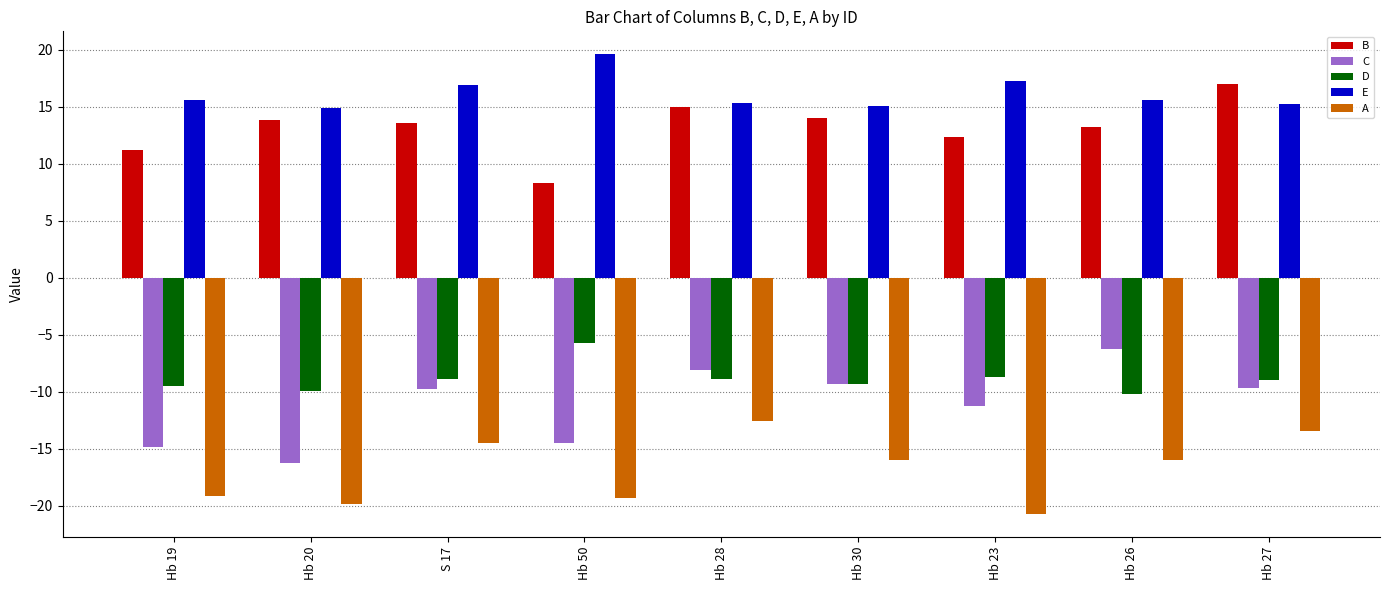

What is the average value of the B series?

13.2